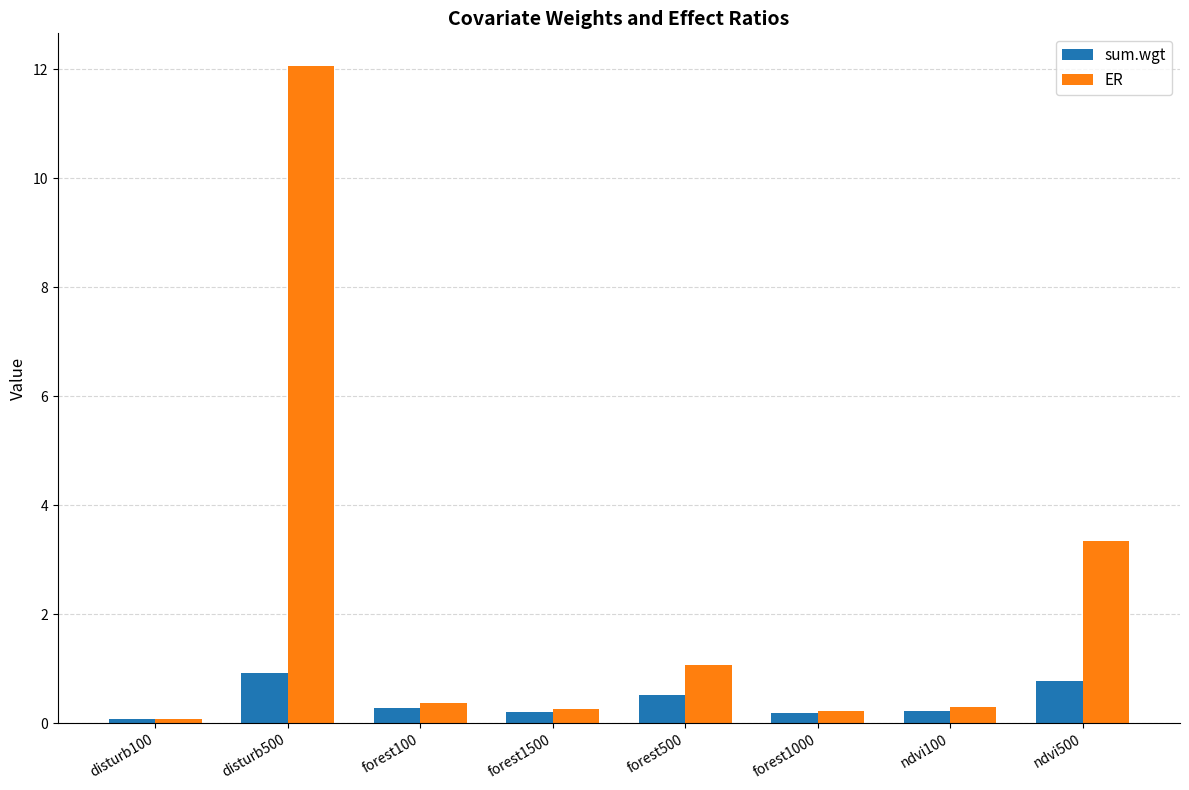

What is the minimum value shown in the chart?

0.1